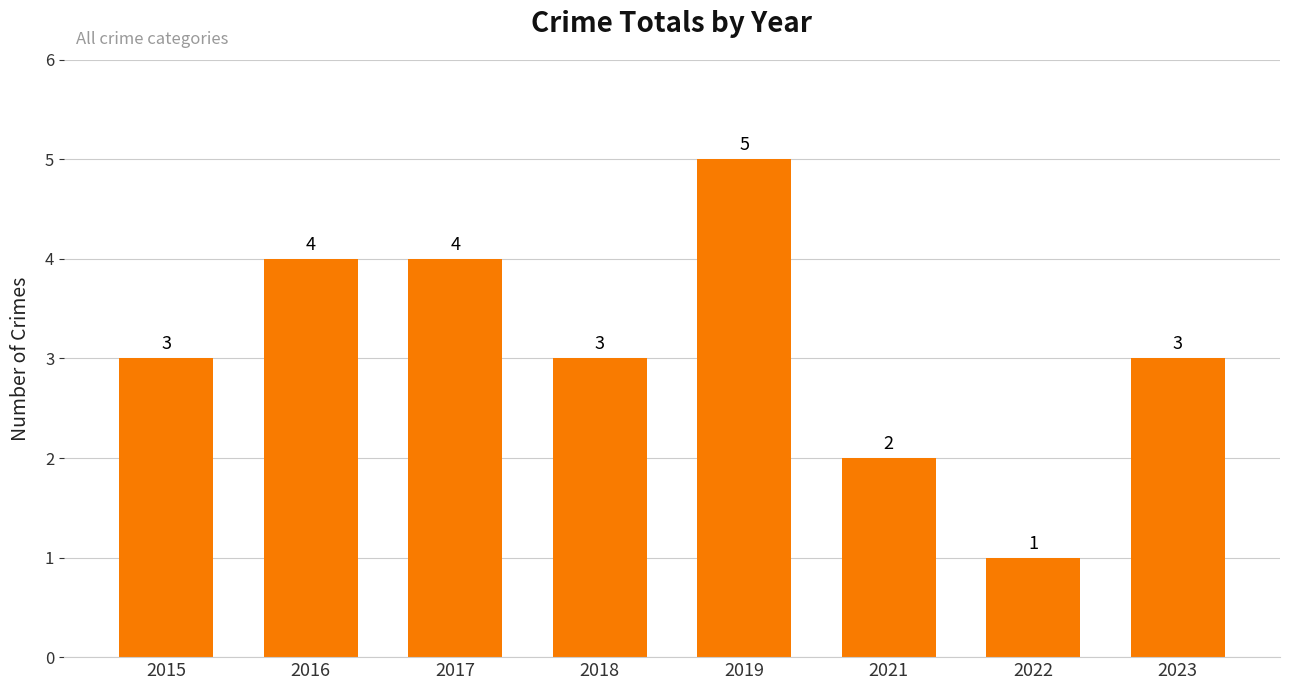

What is the change in value from 2018 to 2022?

-2